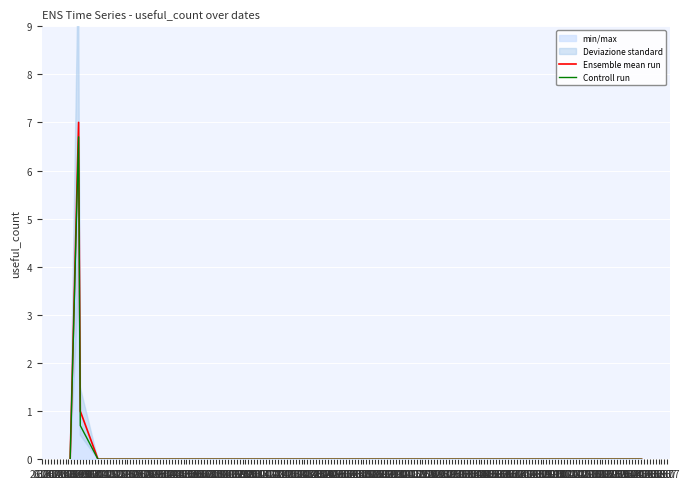

How many lines are shown in the chart?

2